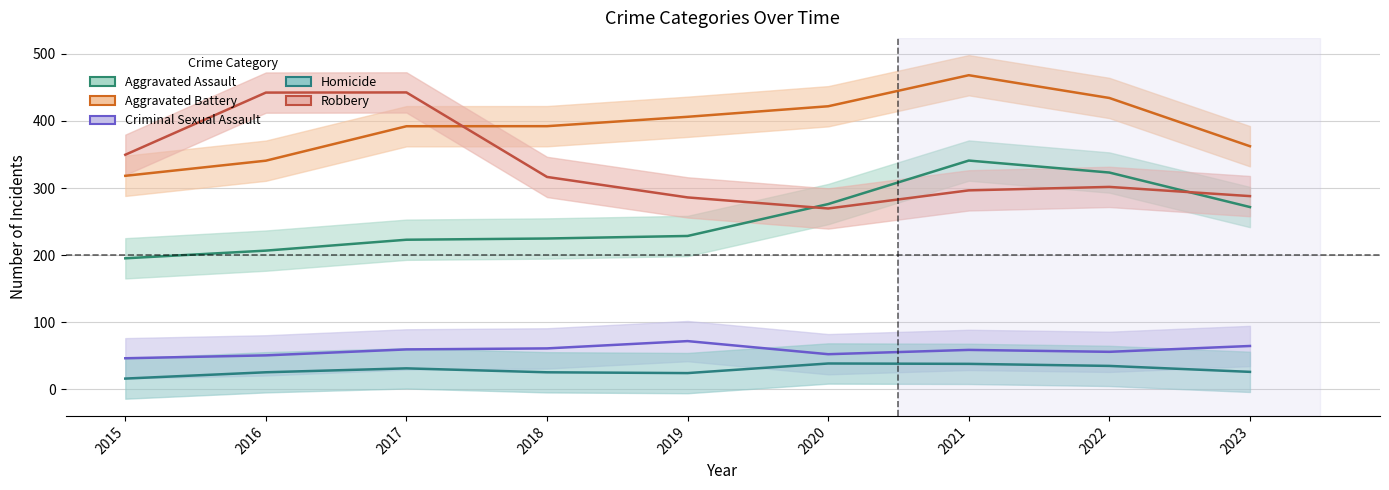

In Criminal Sexual Assault, how many points are higher than both neighbors (excluding endpoints)?

2